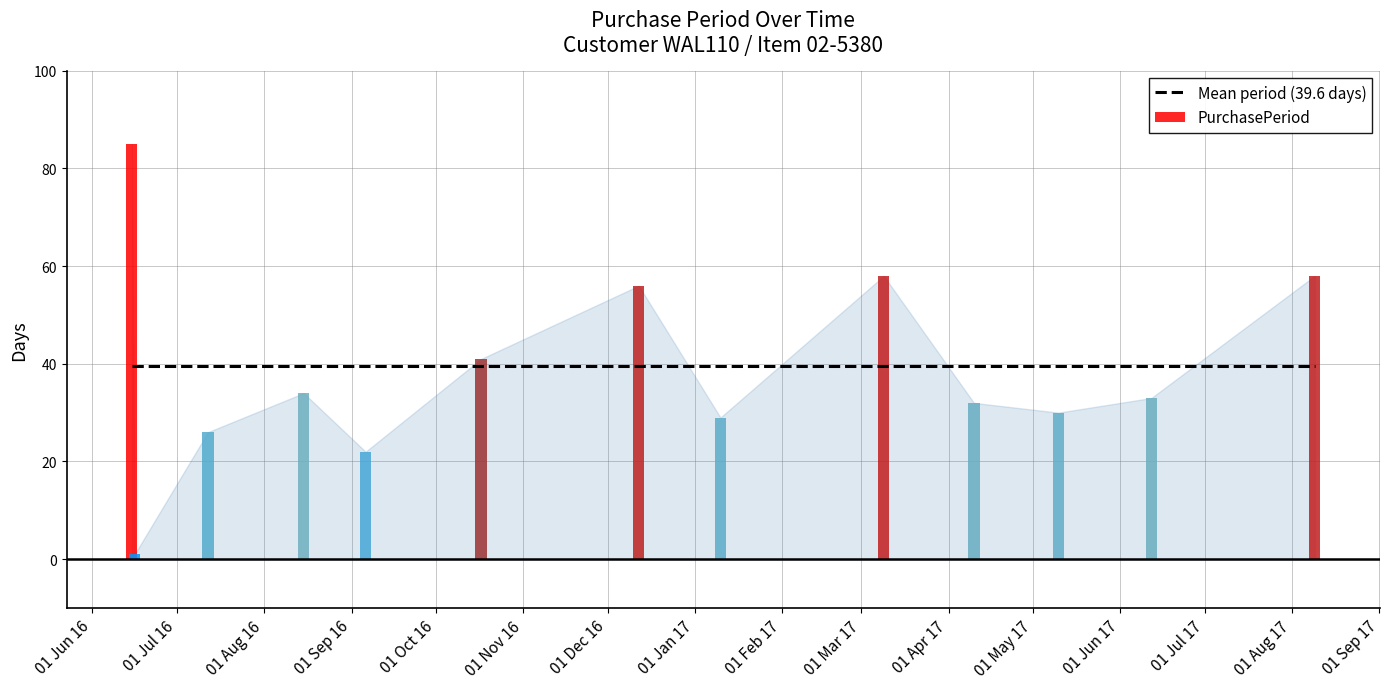

What is the average value?

39